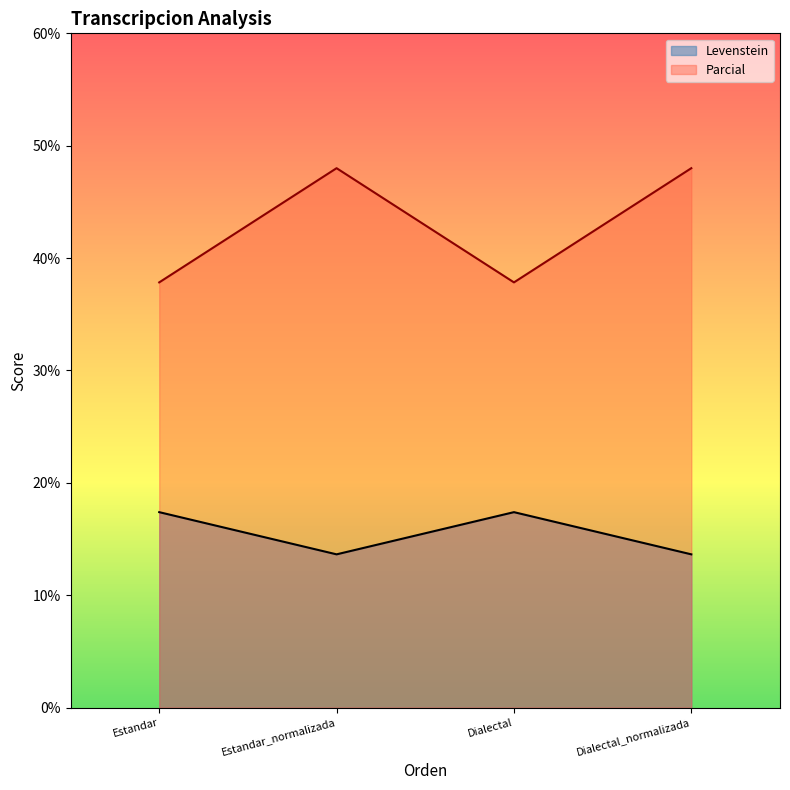

Is it true that Levenstein equals 17.4 at Dialectal?

True